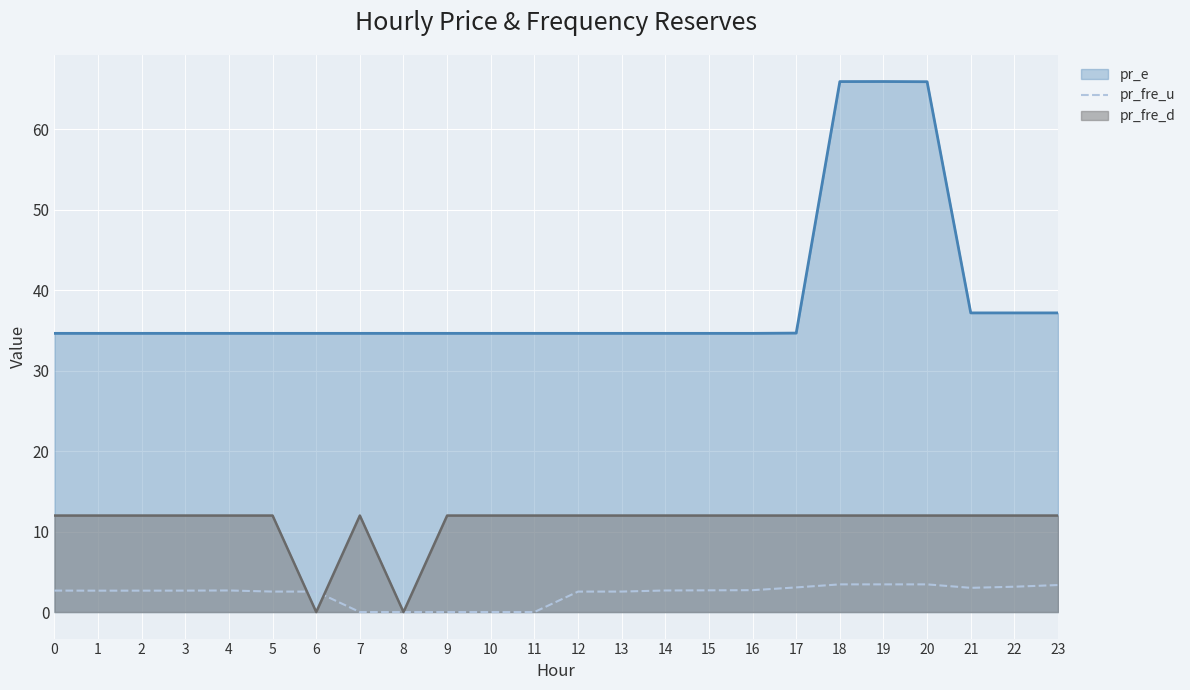

Count the number of categories in the chart.

24